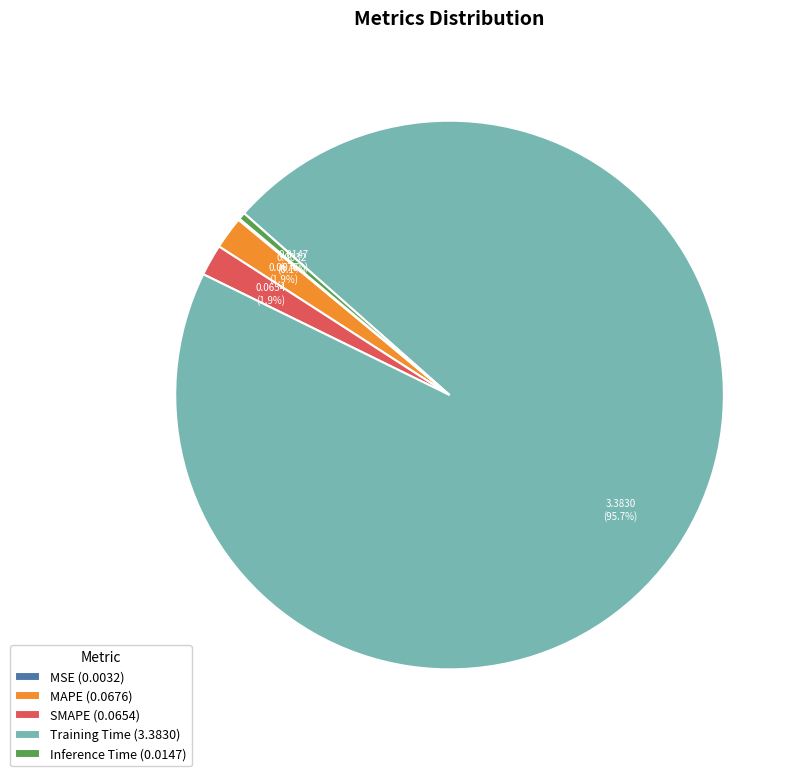

What percentage is the MAPE slice, to the nearest percent?

2%